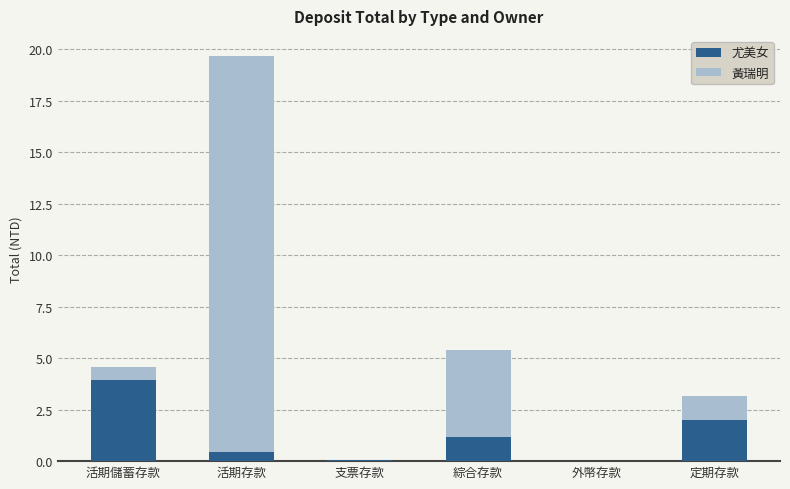

At which category is the sum across all series the highest?

活期存款